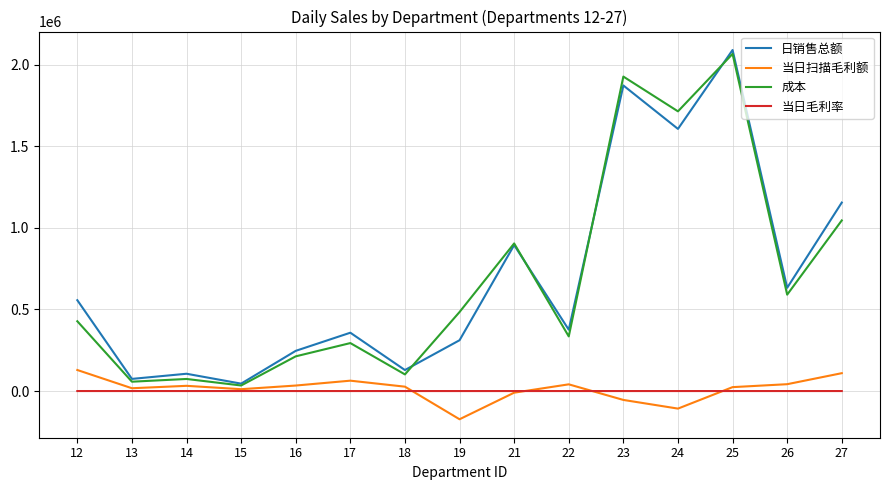

What is the total value across all series at 15?

90812.6